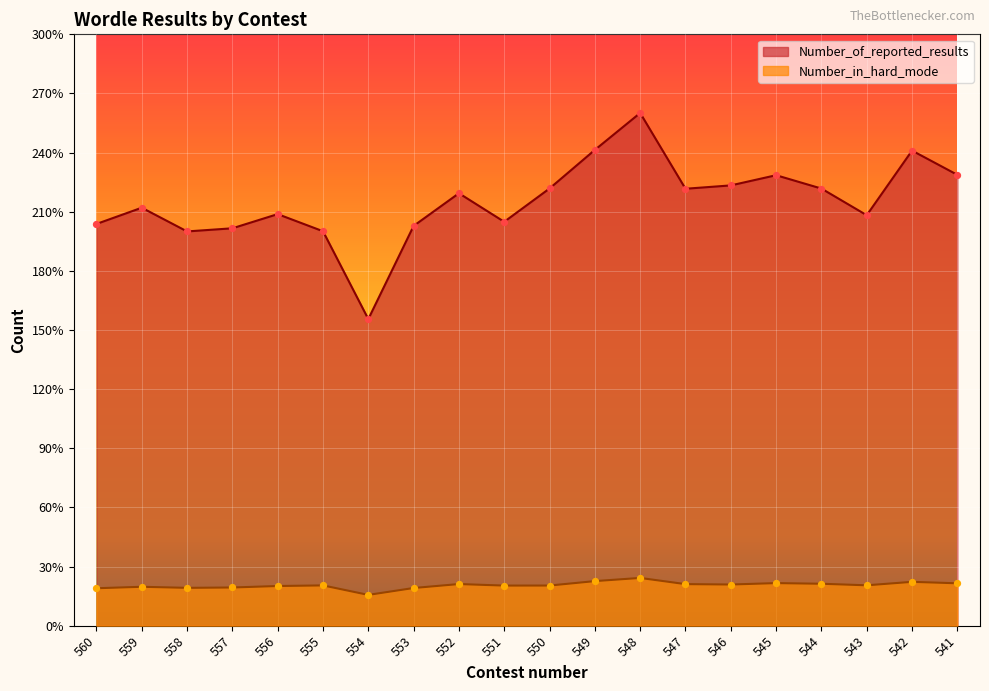

Which series has the widest spread of Y values?

Number_of_reported_results